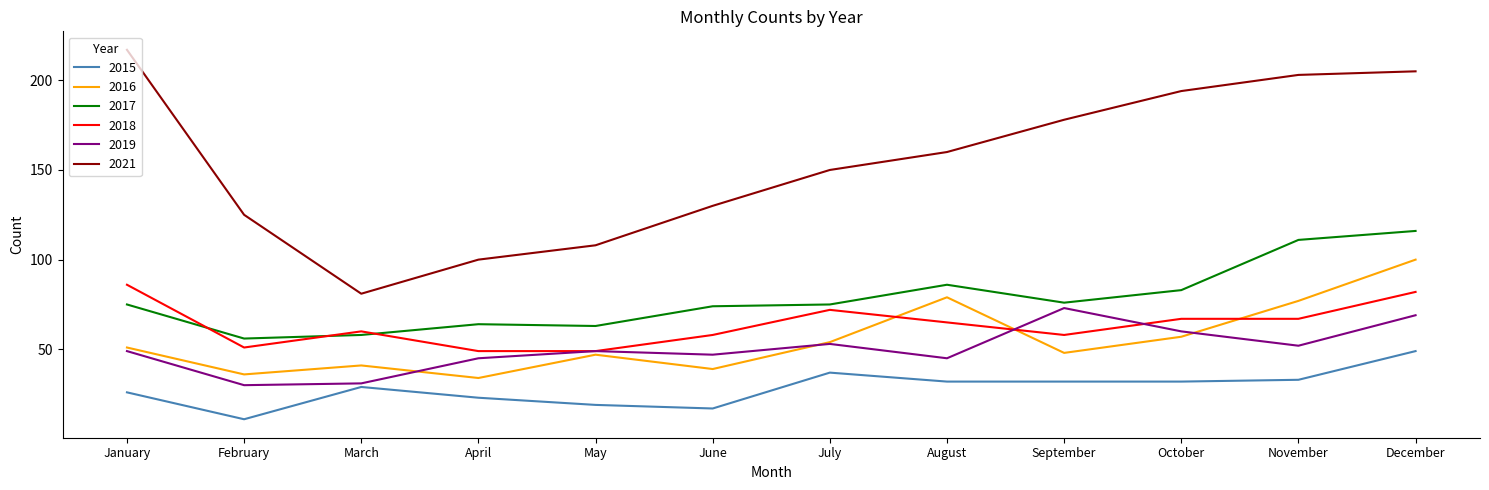

The 2016 series shows 47 at May. True or false?

True